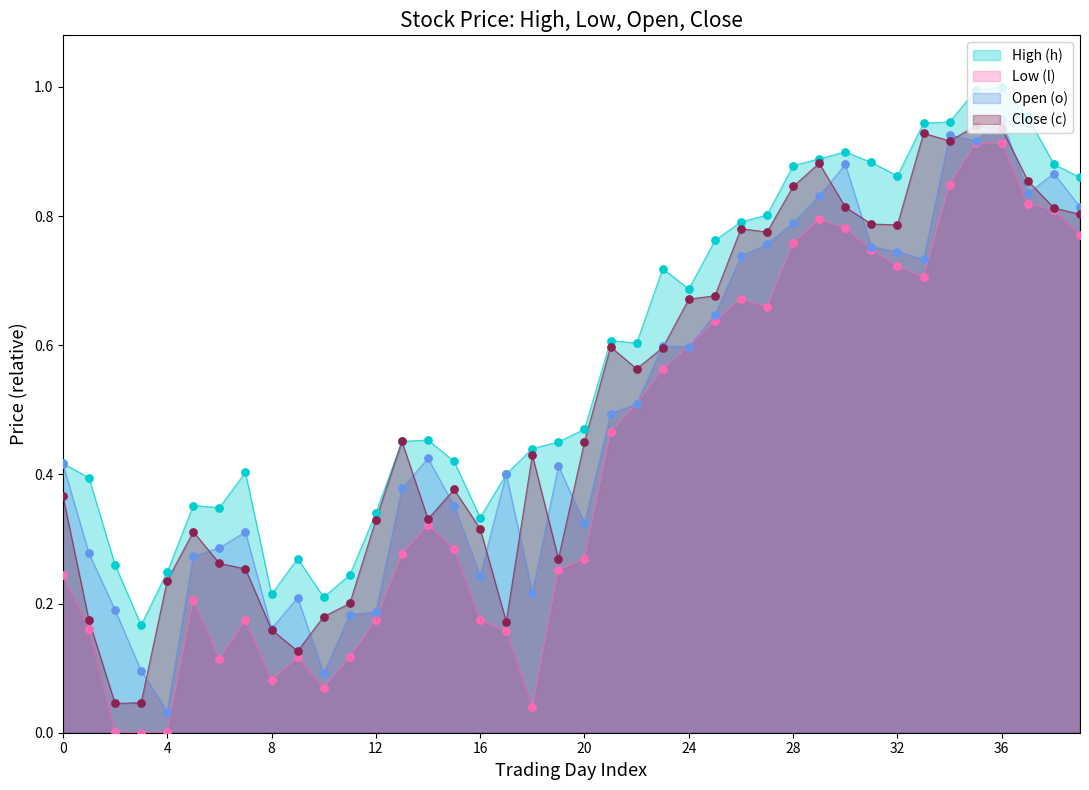

Which series has the largest Y range (max minus min)?

Open (o)